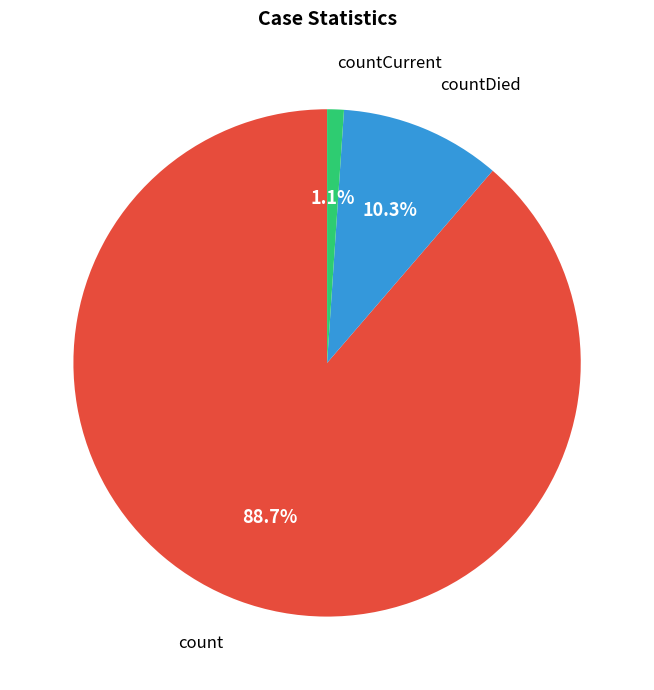

How many segments does this pie chart have?

3